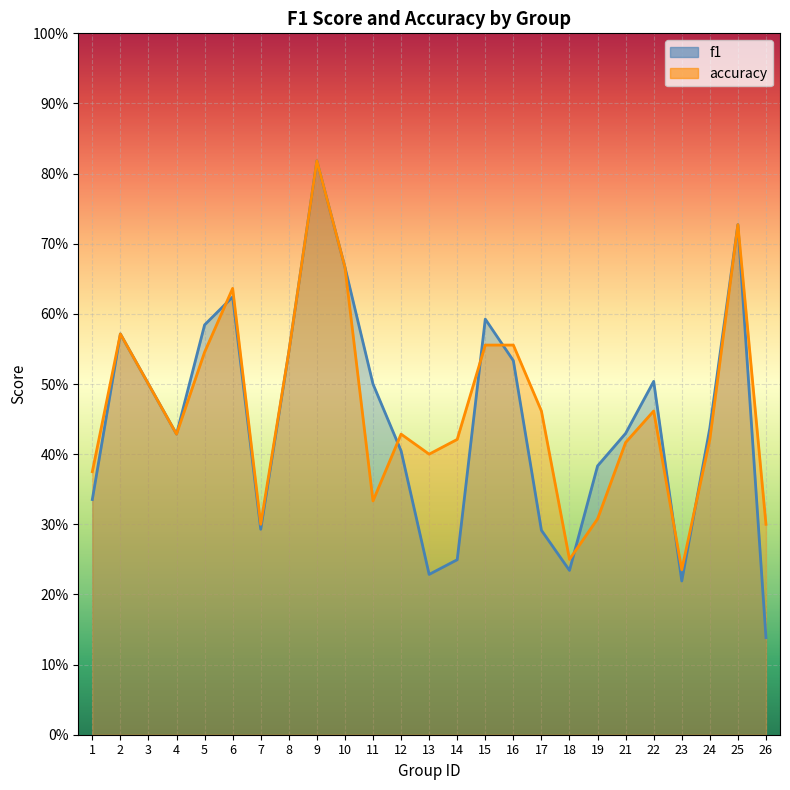

Which category has the highest value in the accuracy series?

9